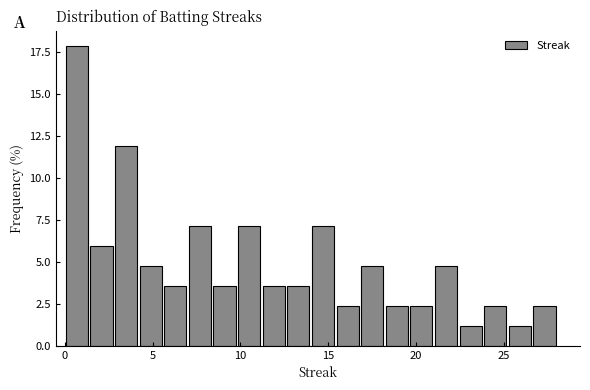

Read against the x-axis, roughly where is the centre of the tallest bar?

0.5